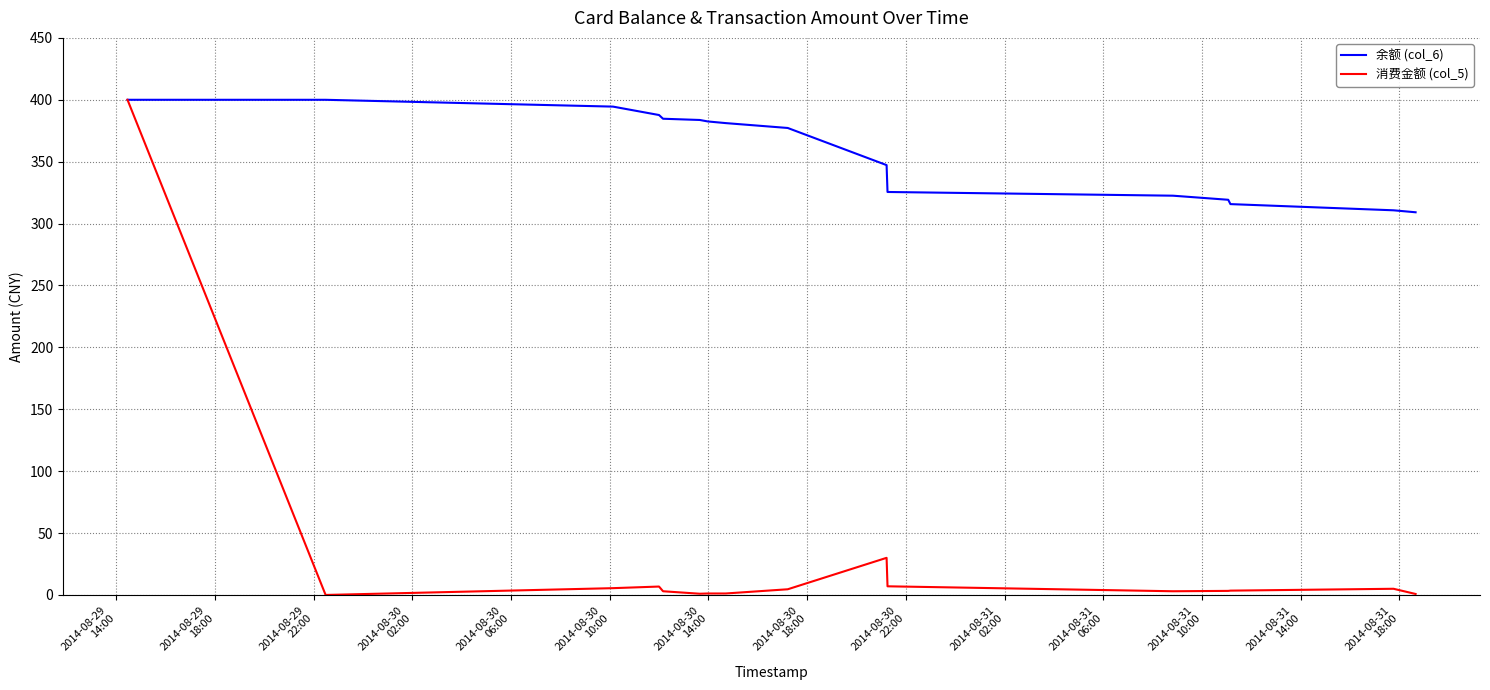

Which series has the largest range (max minus min)?

消费金额 (col_5)